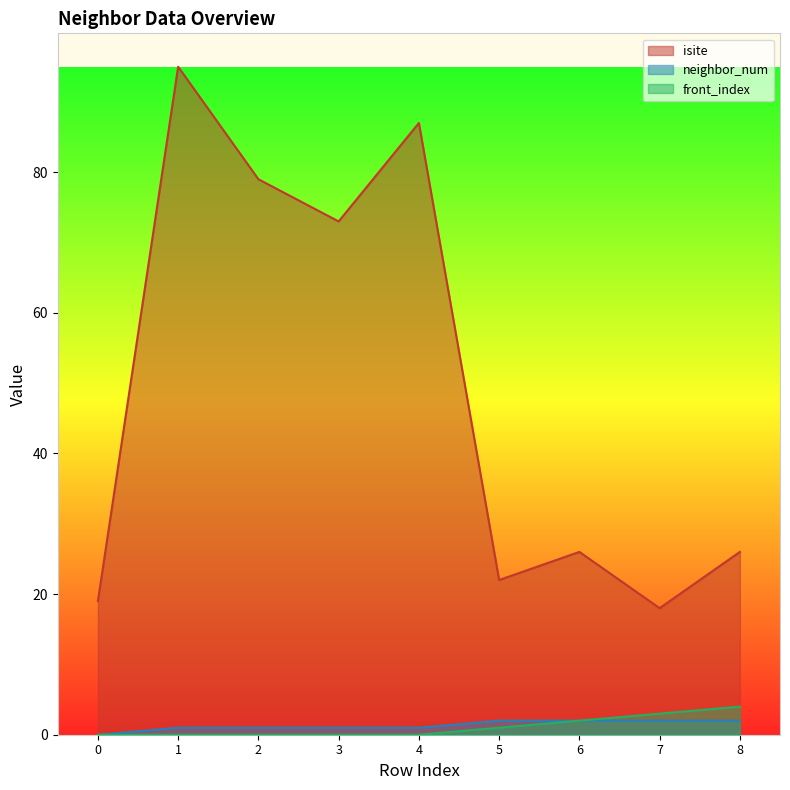

What are all the series names shown in the legend?

isite, neighbor_num, front_index